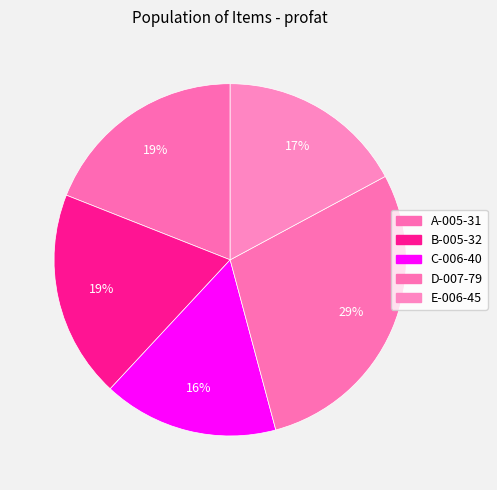

To the nearest percent, what percentage of the pie is E-006-45?

17%